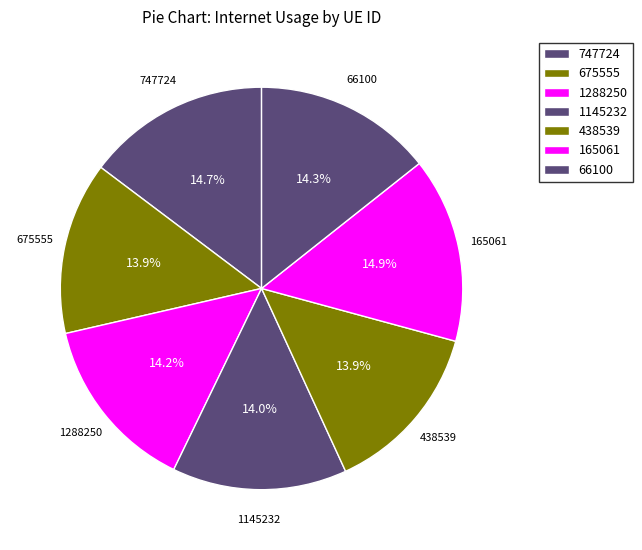

How much of the chart is everything except 747724?

85.3%